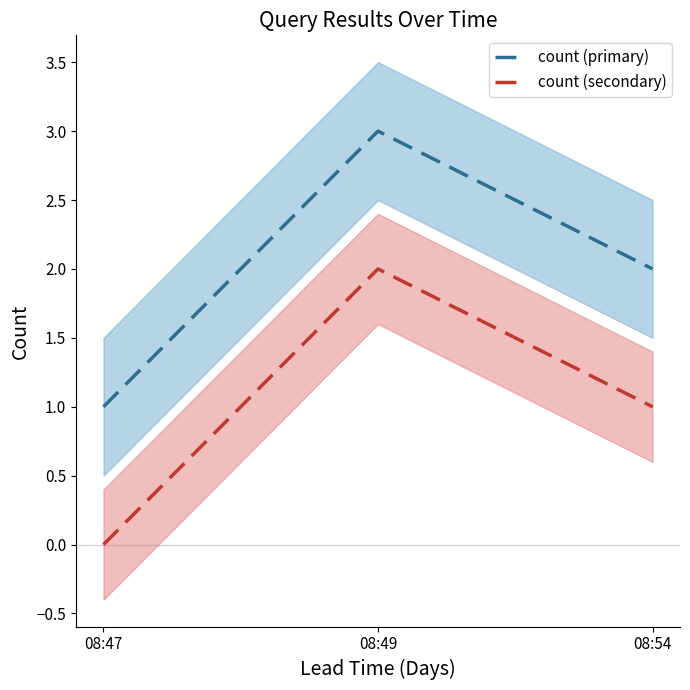

What are all the series names shown in the legend?

count (primary), count (secondary)